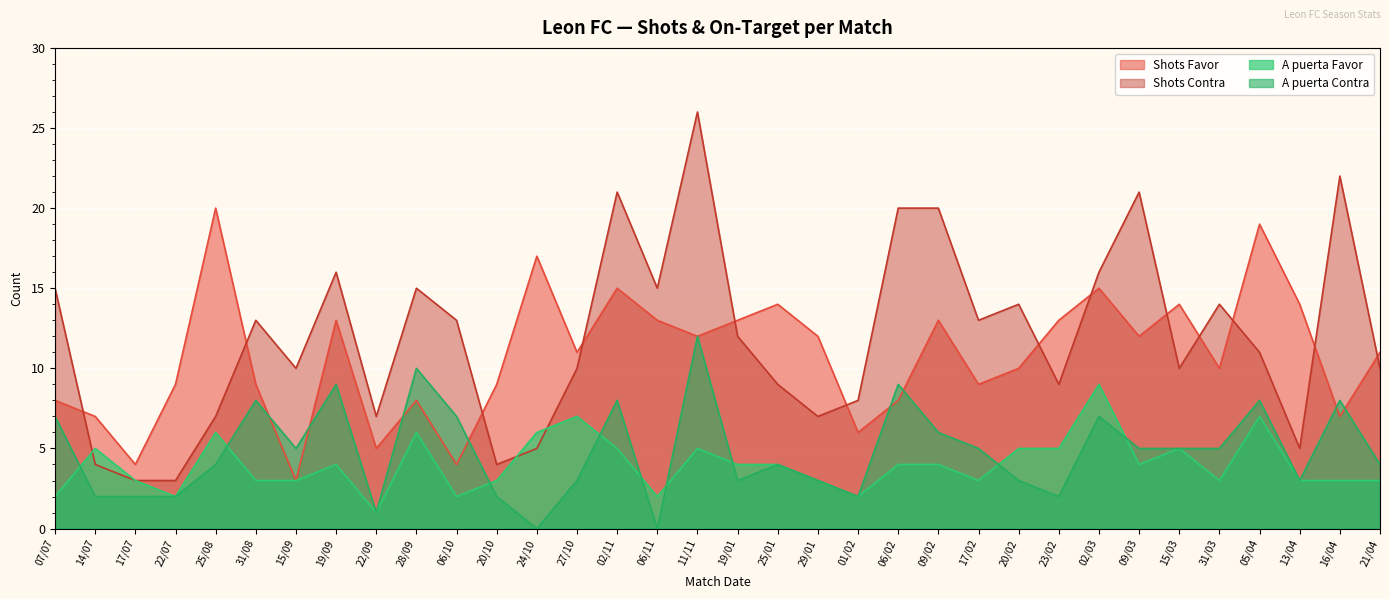

What is the sum of all A puerta Contra values?

164